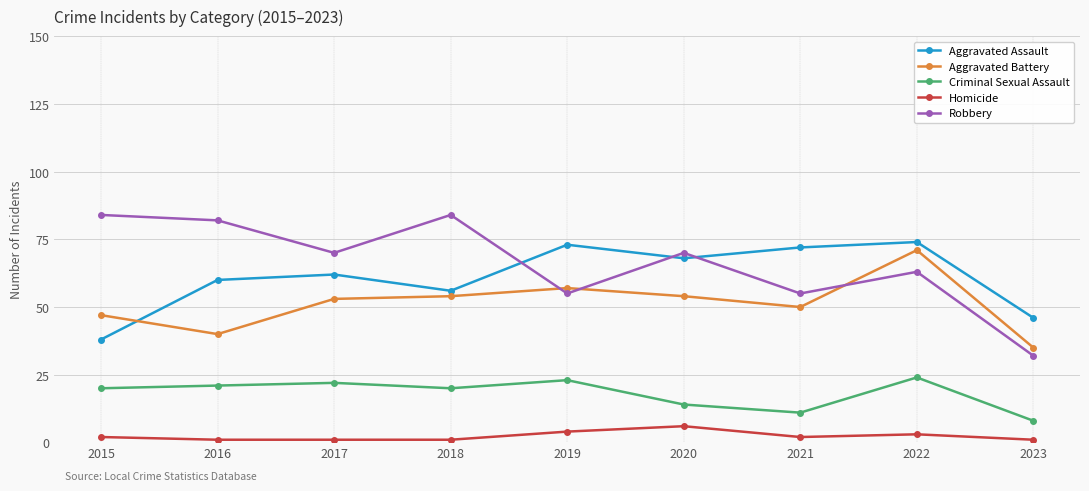

At which label is Aggravated Assault closest to 56?

2018